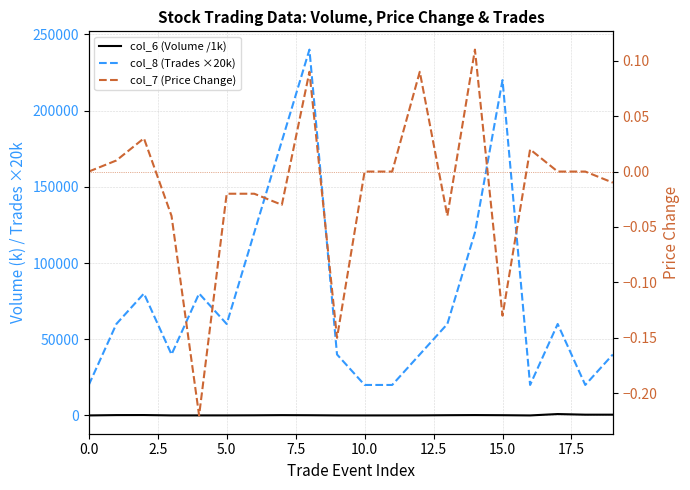

At which label does col_6 (Volume /1k) reach its minimum?

10